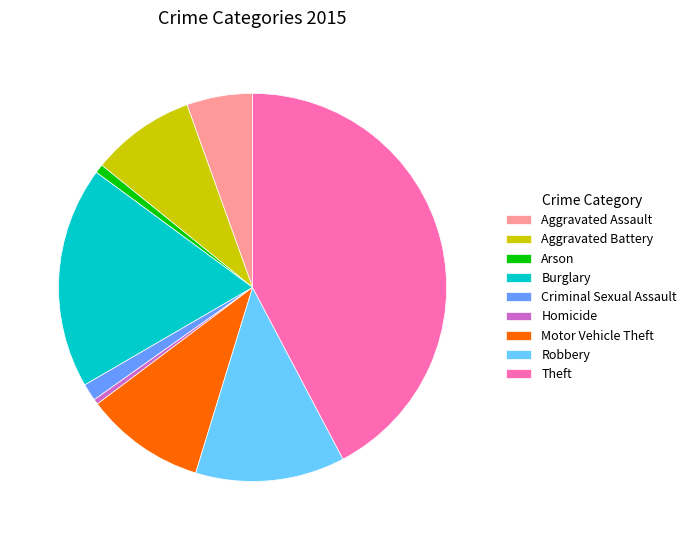

True or false: Homicide accounts for 0% of the total.

True